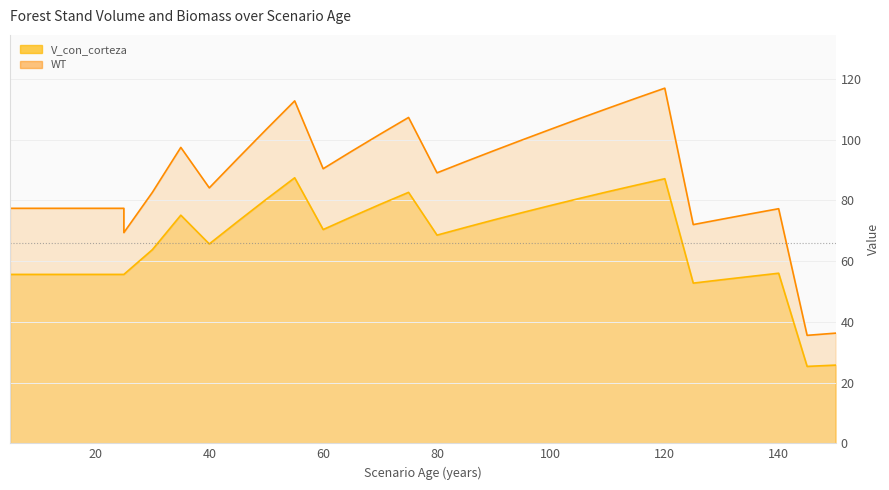

Rank the series by their maximum value, from lowest to highest.

V_con_corteza, WT